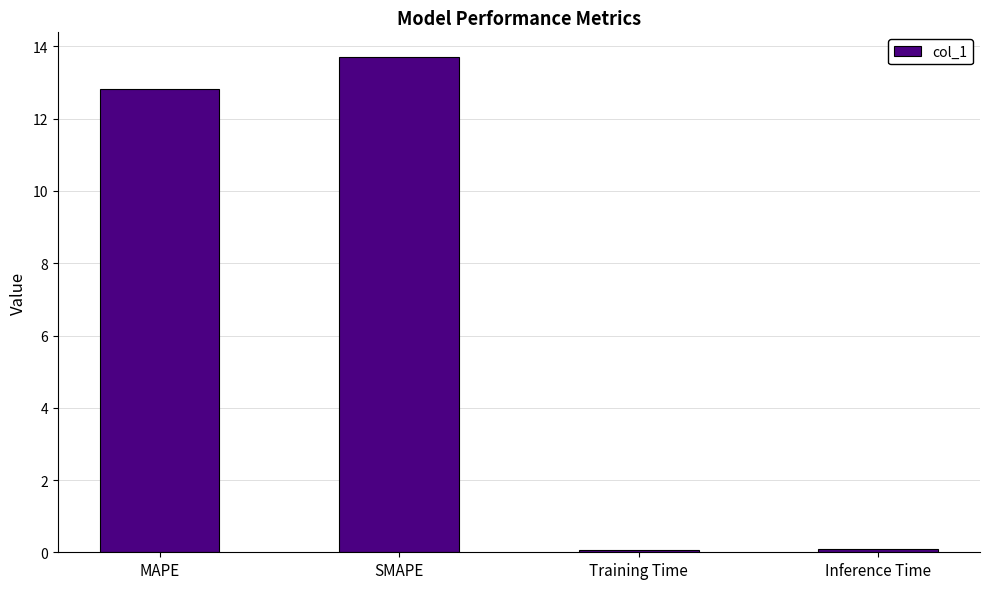

Read the value at MAPE.

12.8